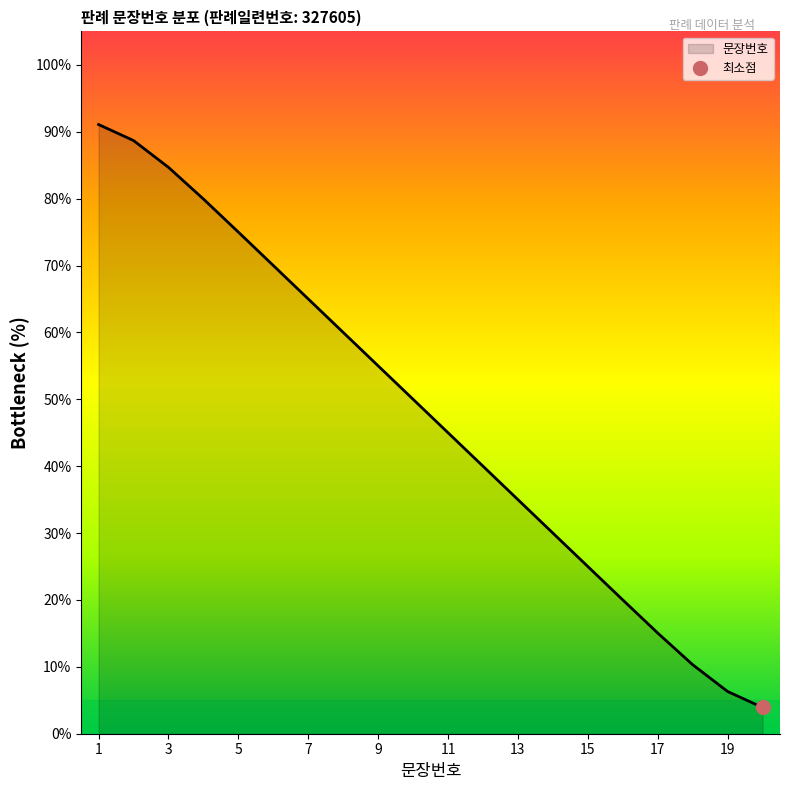

Reading left to right, transcribe all the data shown in this chart.

1=91.1	2=88.7	3=84.7	4=79.9	5=75.0	6=70.0	7=65.0	8=60.0	9=55.0	10=50.0	11=45.0	12=40.0	13=35.0	14=30.0	15=25.0	16=20.0	17=15.1	18=10.3	19=6.3	20=3.9